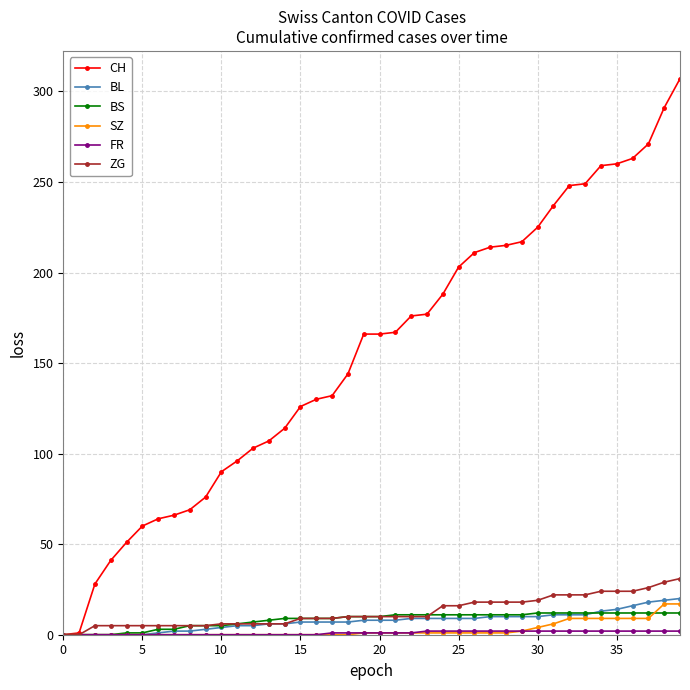

At how many categories does at least one series exceed 46?

36